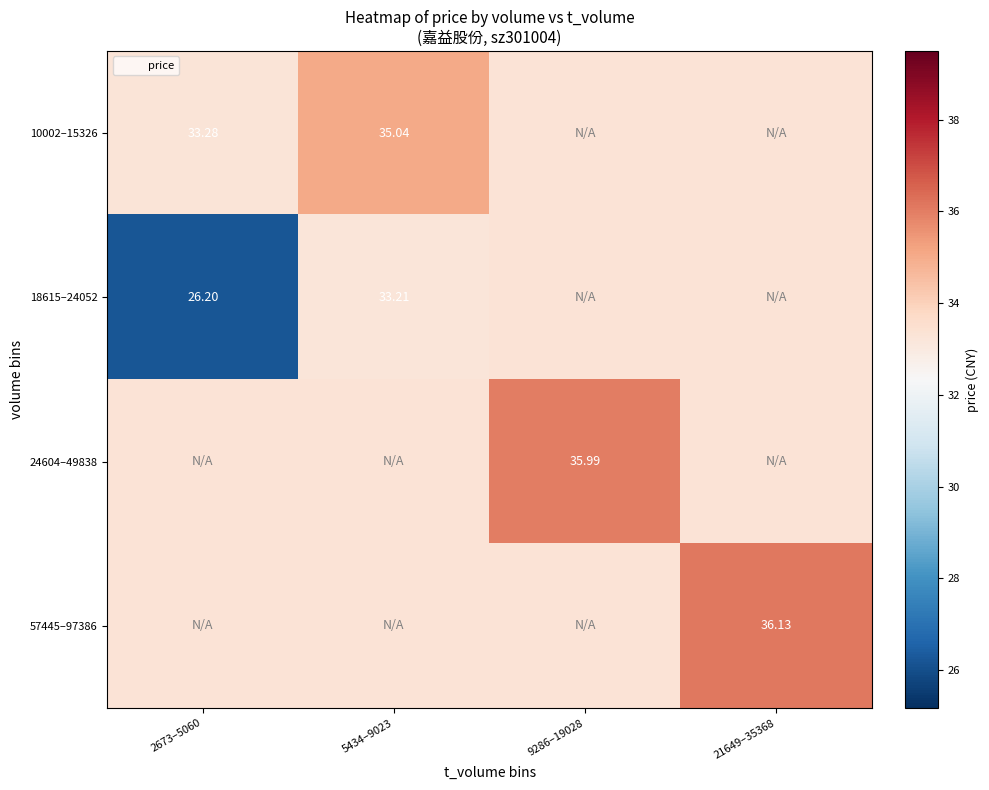

Reading left to right, list all the values displayed in this chart.

row_0: 33.3	35.0	33.3	33.3
row_1: 26.2	33.2	33.3	33.3
row_2: 33.3	33.3	36.0	33.3
row_3: 33.3	33.3	33.3	36.1